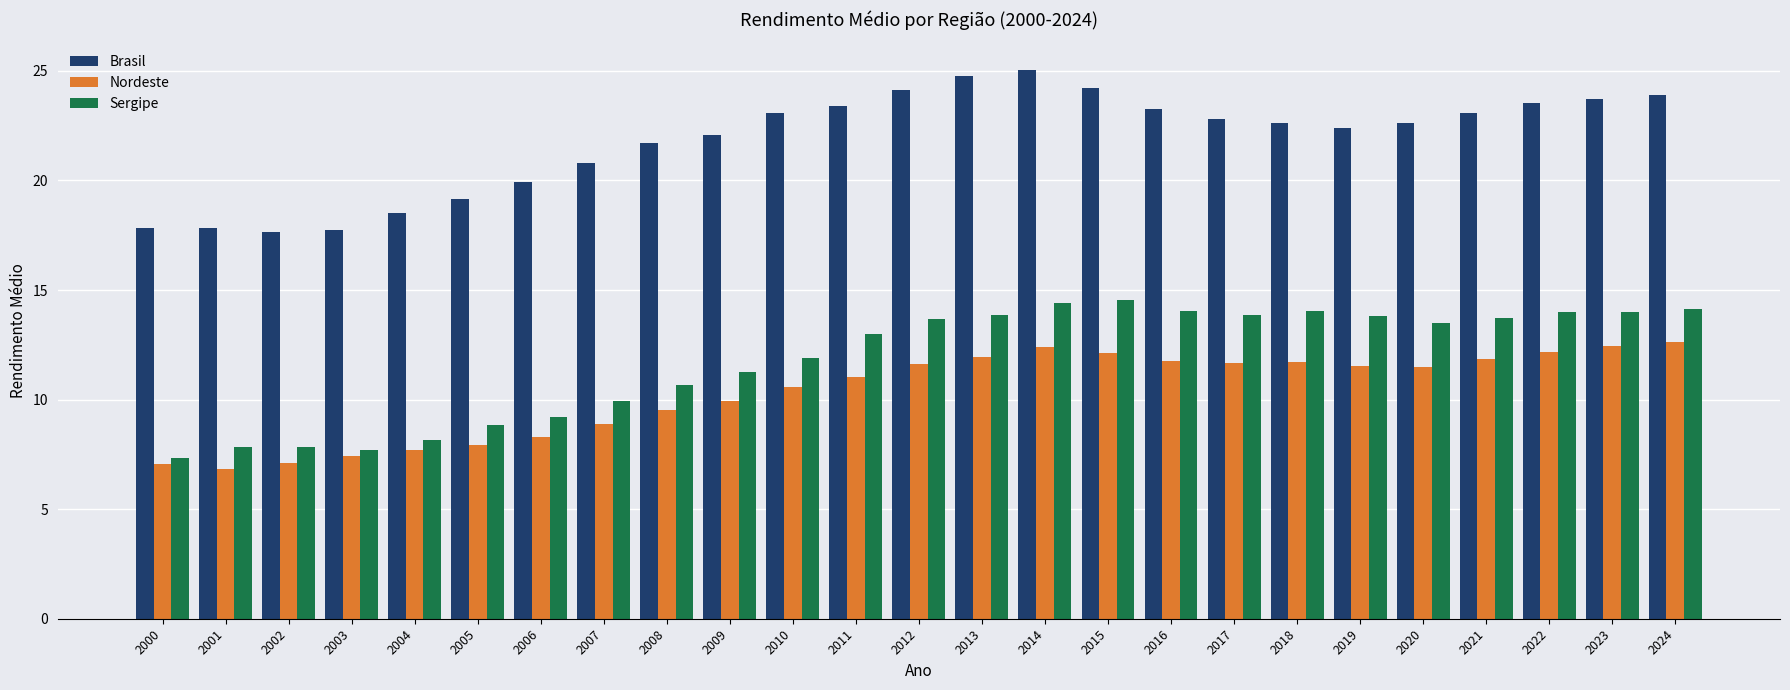

At which category does the chart reach its peak across all series?

2014